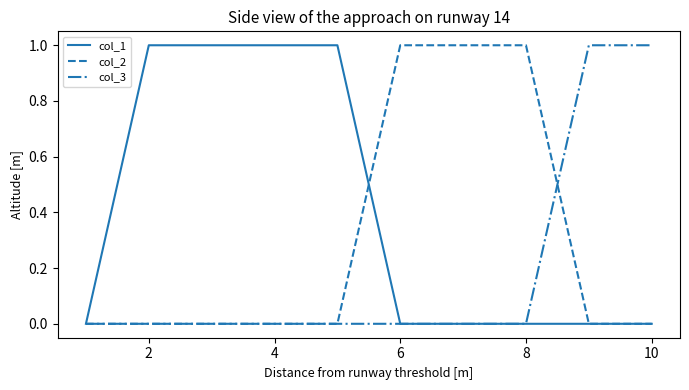

List the series in order of their overall mean, highest first.

col_1, col_2, col_3